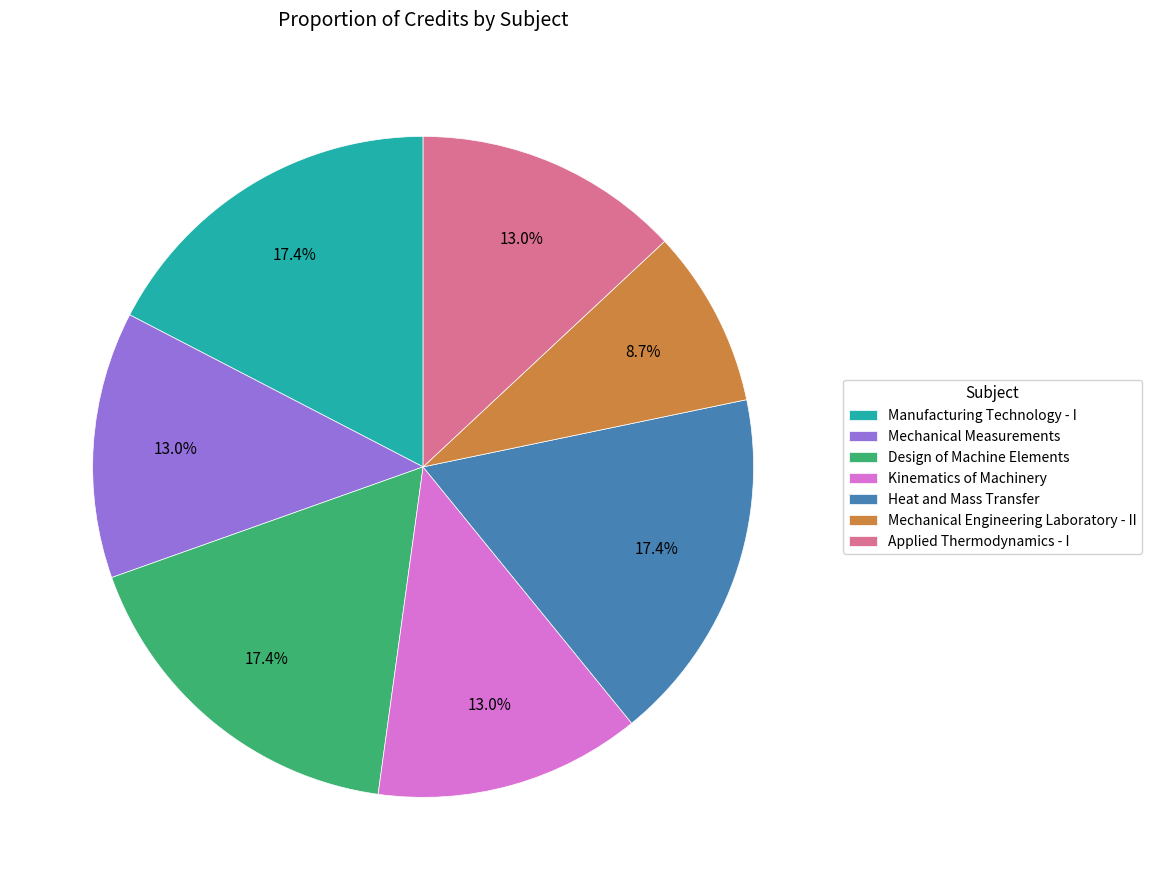

To the nearest percent, what is the difference between the Manufacturing Technology - I and Kinematics of Machinery slice percentages?

4%